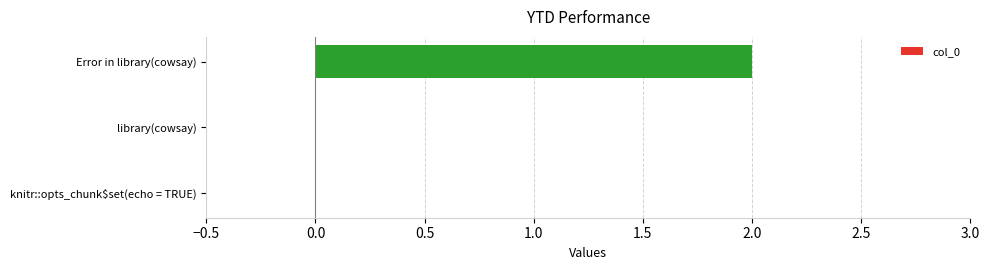

Which category has the highest value across all series?

Error in library(cowsay)